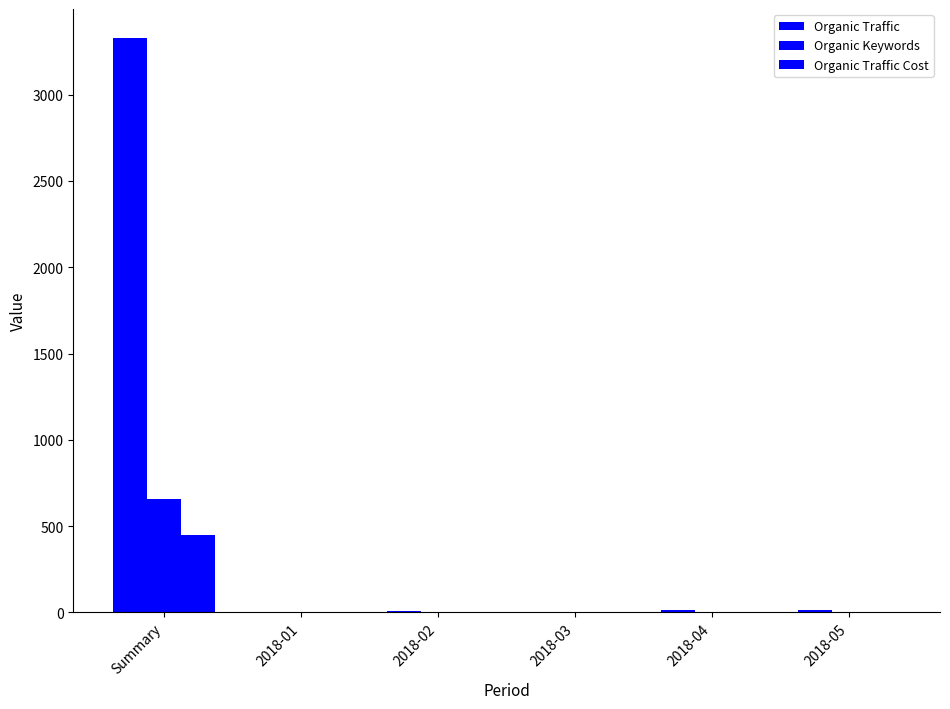

At 2018-02, list the series in order from largest to smallest.

Organic Traffic, Organic Keywords, Organic Traffic Cost